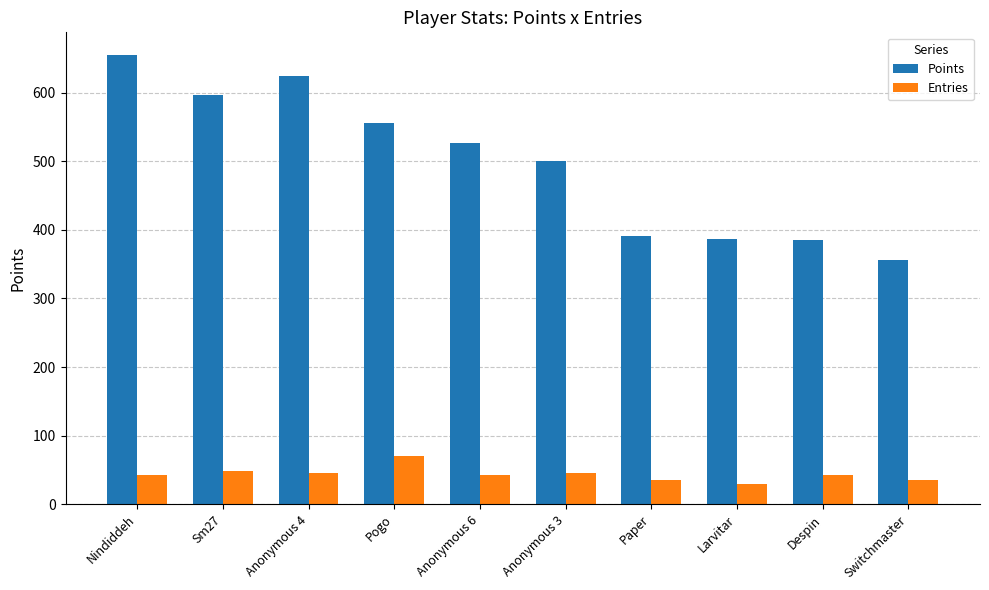

What is the label of the 4th bar from the left?

Pogo